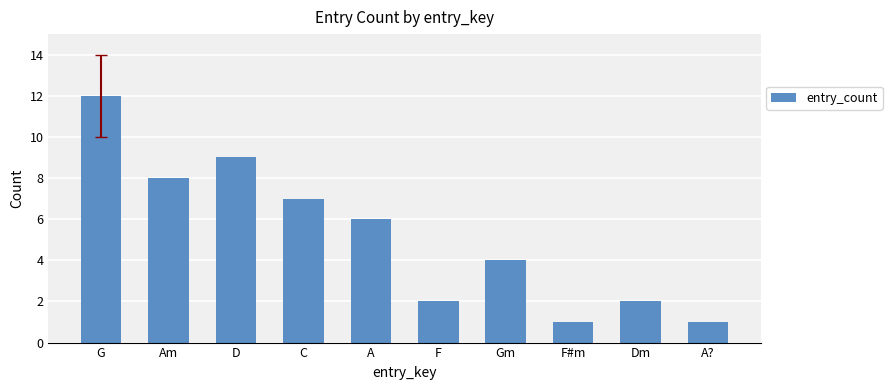

True or false: the data shows 9 at D.

True